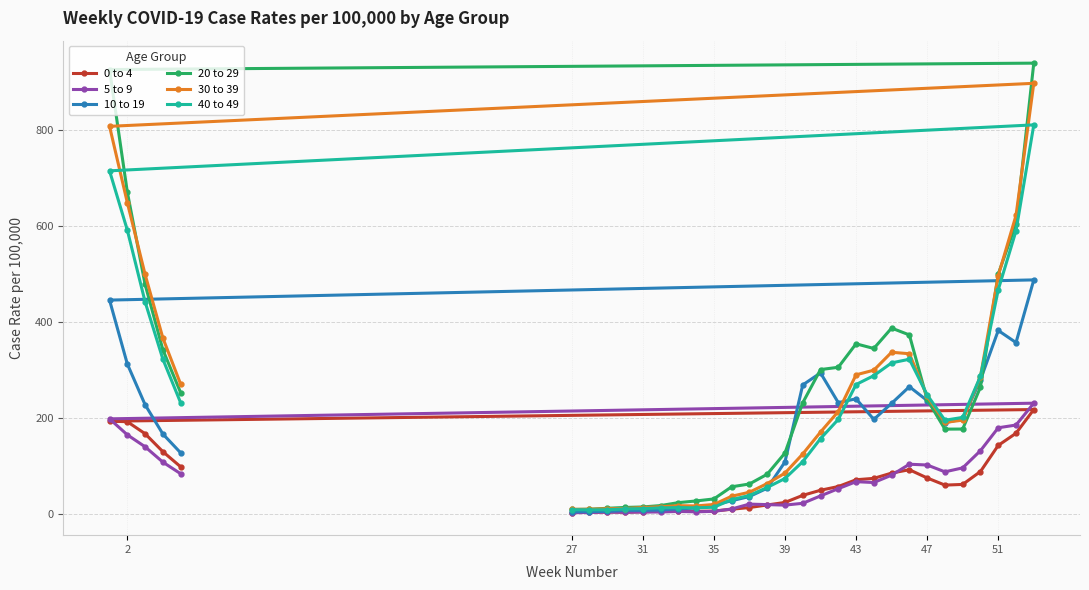

What is the maximum value for 10 to 19?

487.3